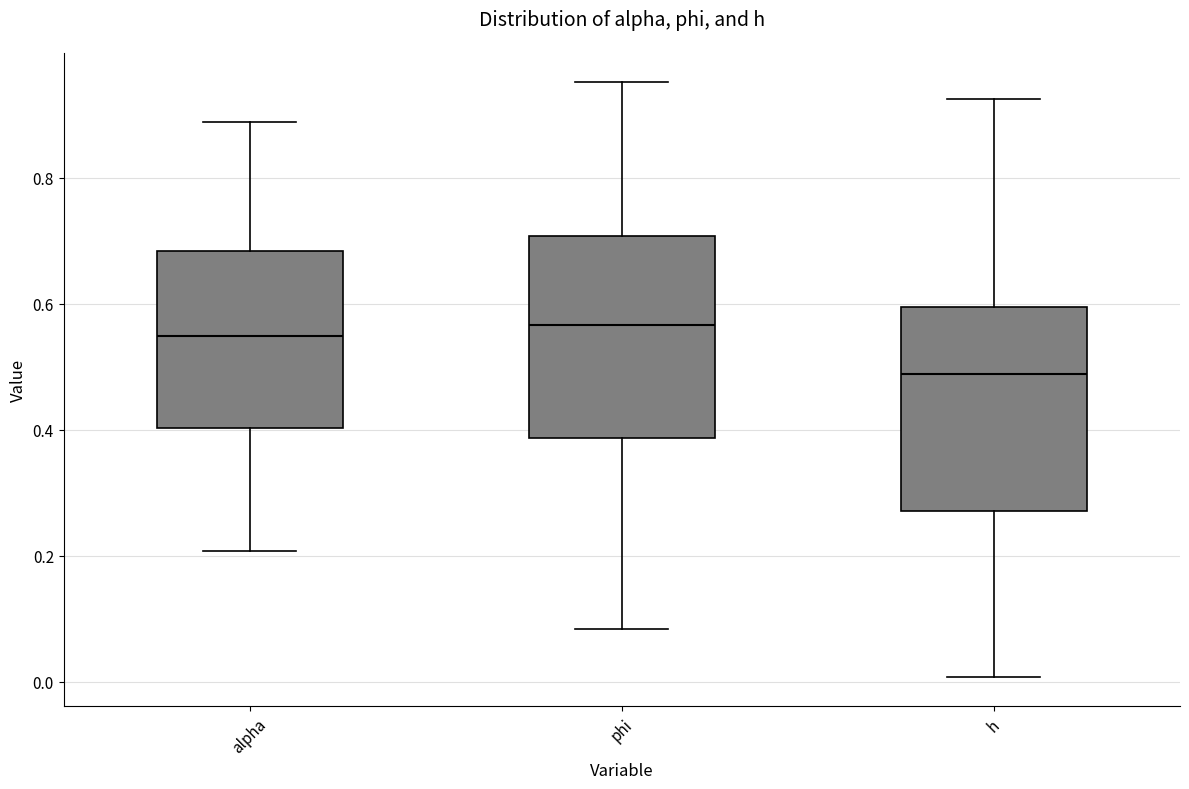

Where does the upper whisker of the box for alpha end on the y-axis? The values are not printed on the chart, so give them approximately, as read against the axis.

0.88